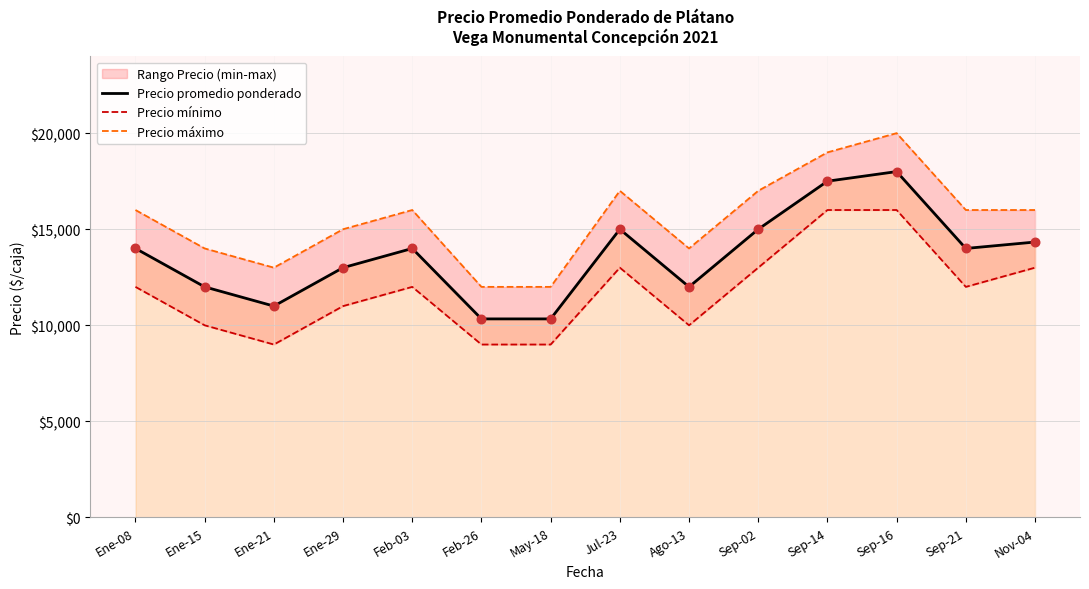

Which series has the largest total across all categories?

Precio máximo